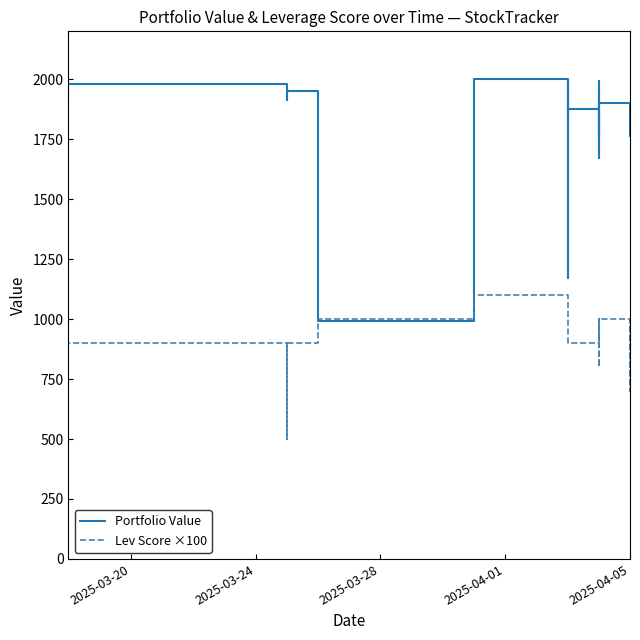

Does the chart have visible grid lines?

No